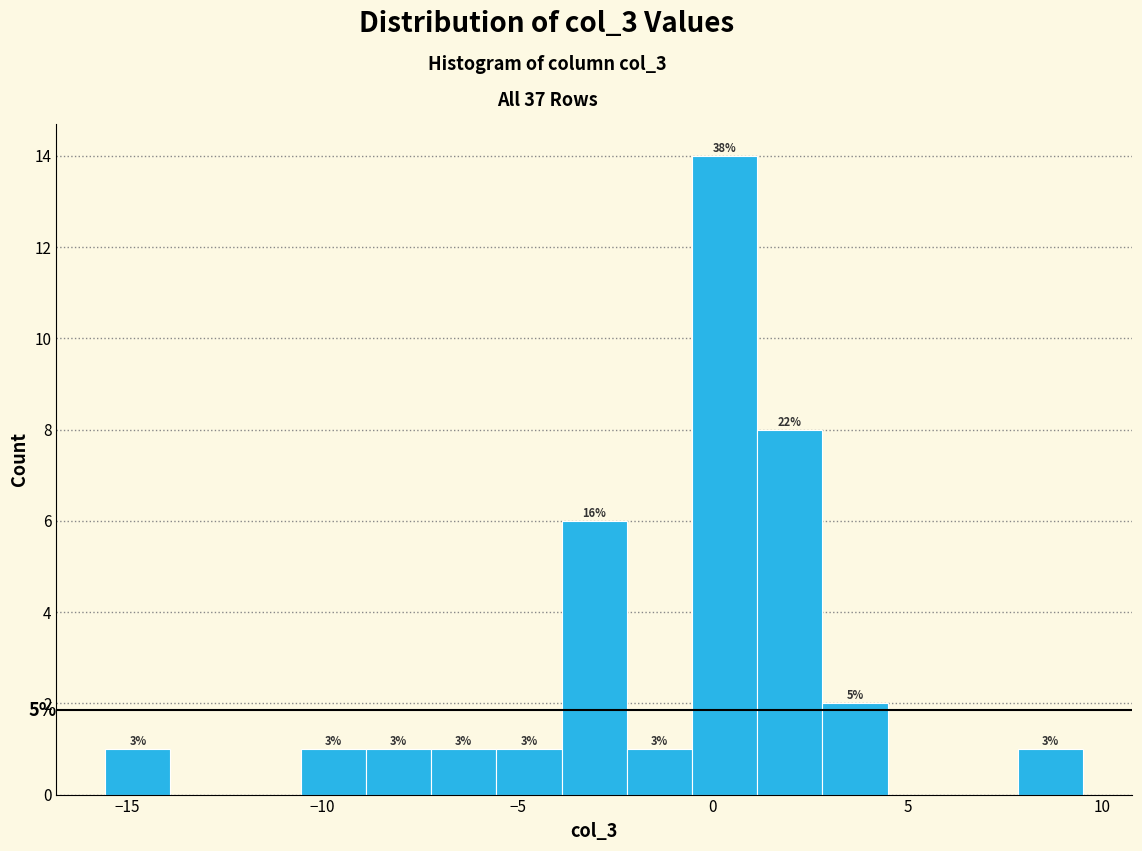

Around what value on the x-axis is the tallest bar? Give the approximate position of its centre, as read against the axis.

0.5